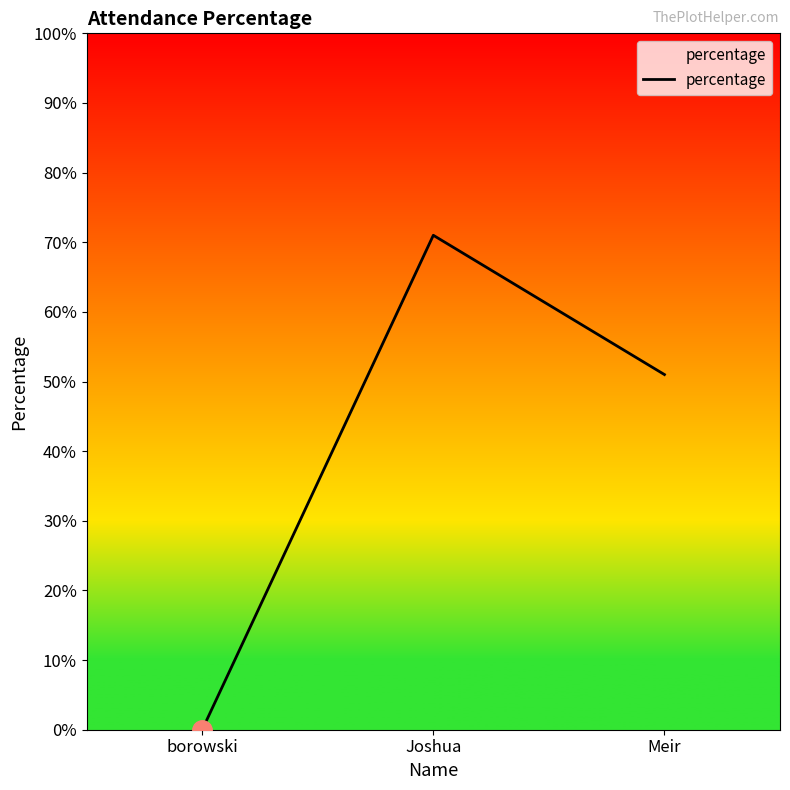

What position from the left is Meir?

3